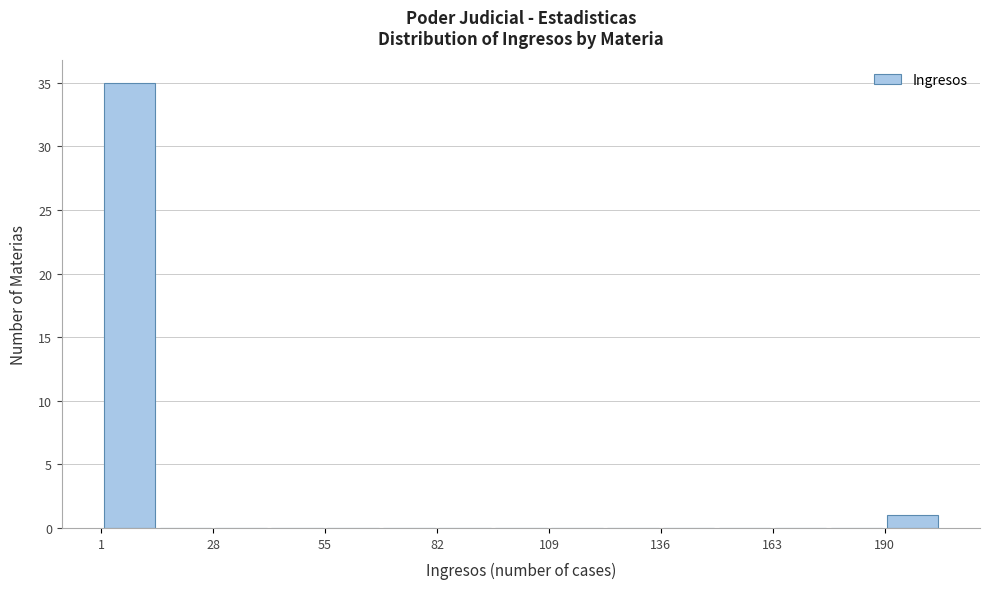

Read against the x-axis, roughly where is the centre of the tallest bar?

10